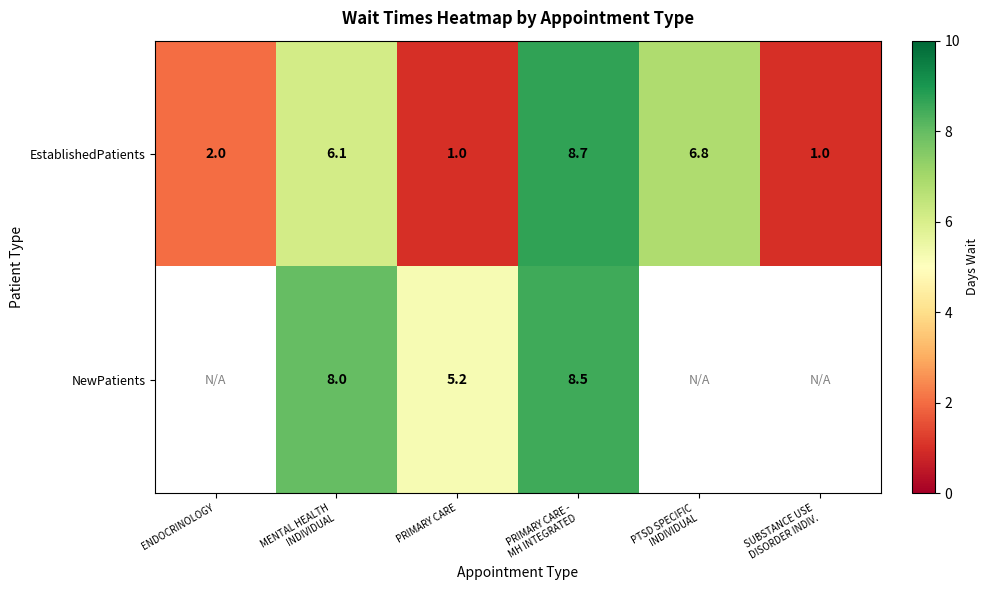

At which label is EstablishedPatients closest to 4?

ENDOCRINOLOGY